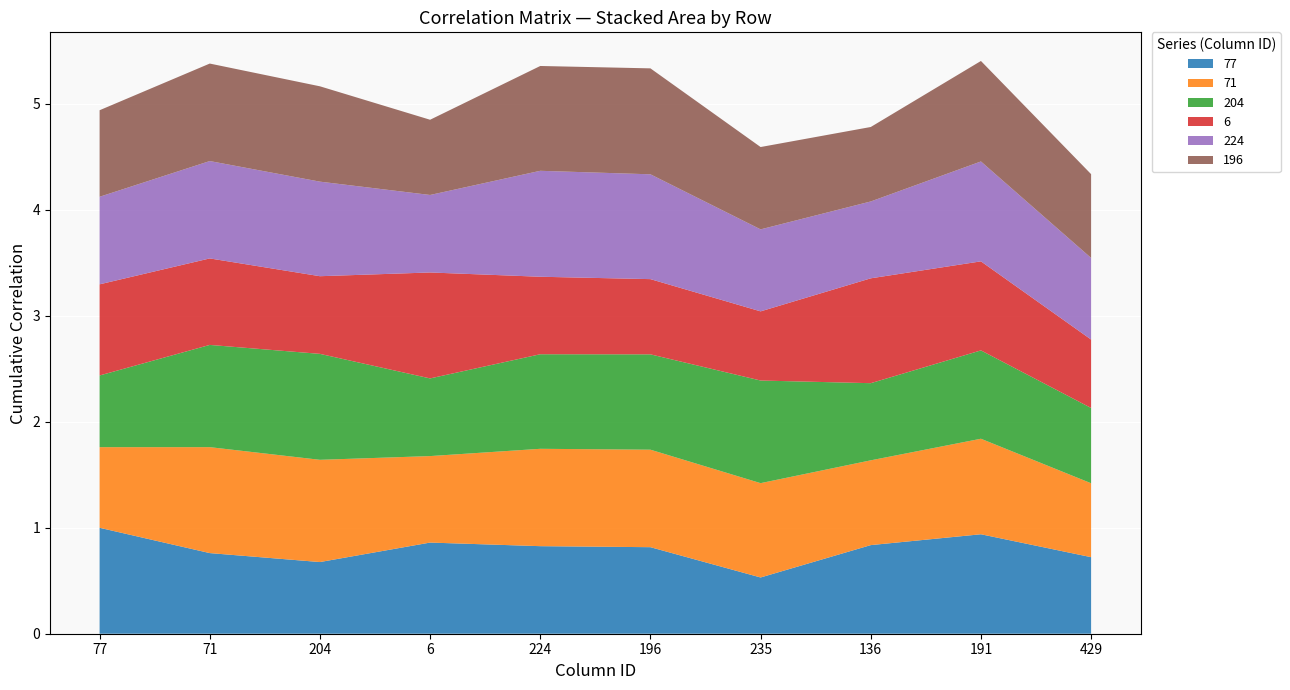

Reading left to right, what are all the values shown in this chart?

77: 1.0	0.8	0.7	0.9	0.8	0.8	0.5	0.8	0.9	0.7
71: 0.8	1.0	1.0	0.8	0.9	0.9	0.9	0.8	0.9	0.7
204: 0.7	1.0	1.0	0.7	0.9	0.9	1.0	0.7	0.8	0.7
6: 0.9	0.8	0.7	1.0	0.7	0.7	0.7	1.0	0.8	0.6
224: 0.8	0.9	0.9	0.7	1.0	1.0	0.8	0.7	0.9	0.8
196: 0.8	0.9	0.9	0.7	1.0	1.0	0.8	0.7	0.9	0.8